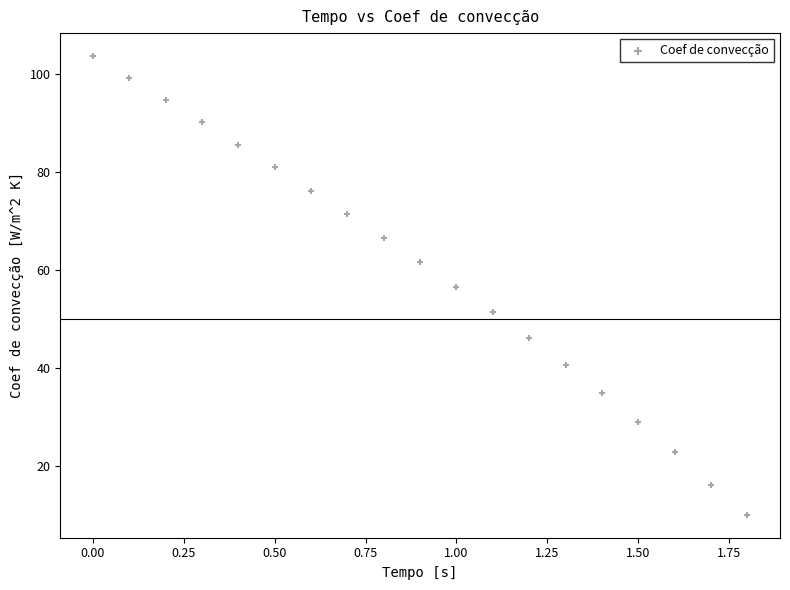

What is the range of X values (max minus min)?

1.8